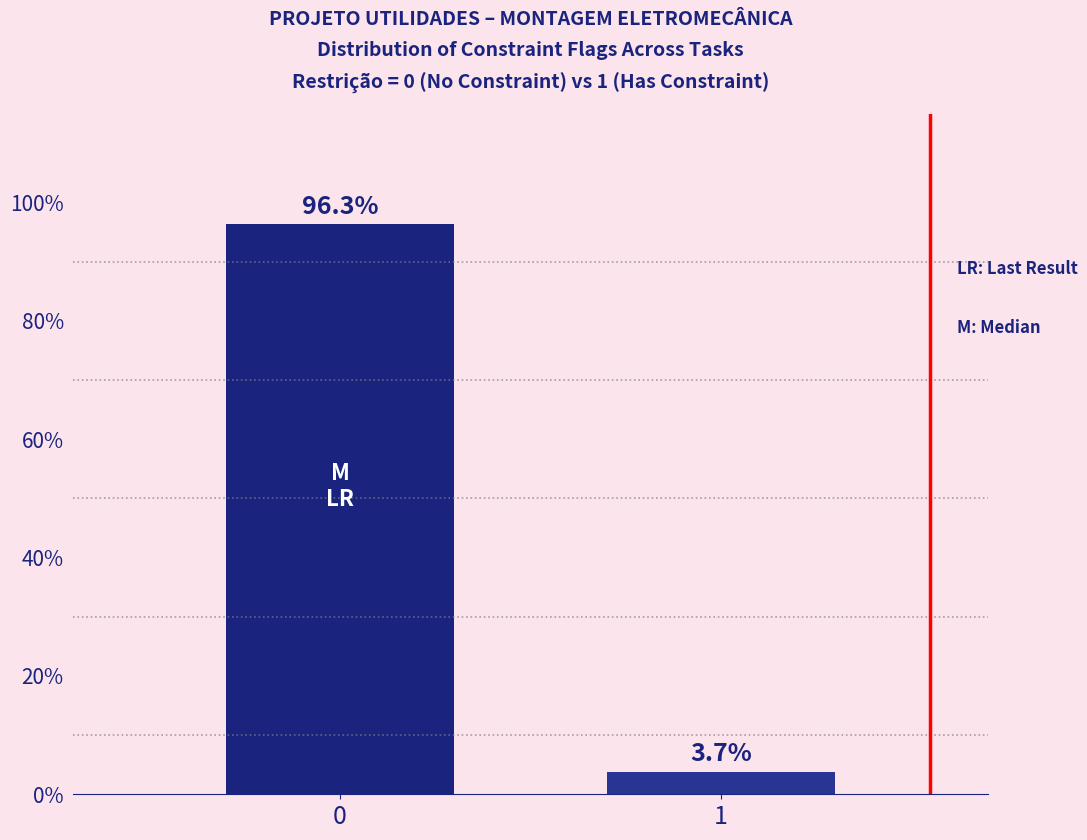

Reading left to right, extract all data points from this chart.

96.3	3.7